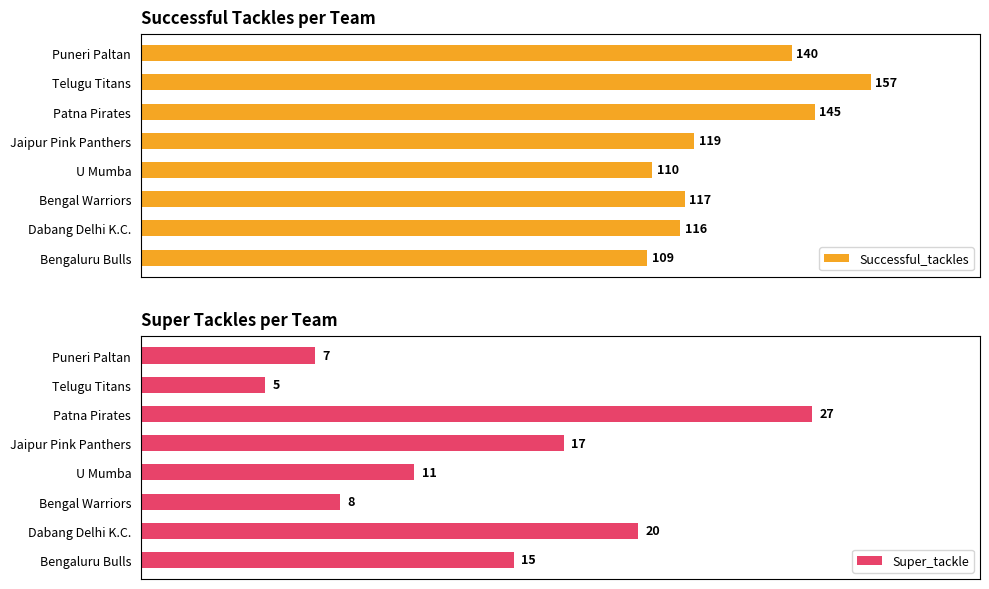

At which label does Successful_tackles reach its peak?

Telugu Titans